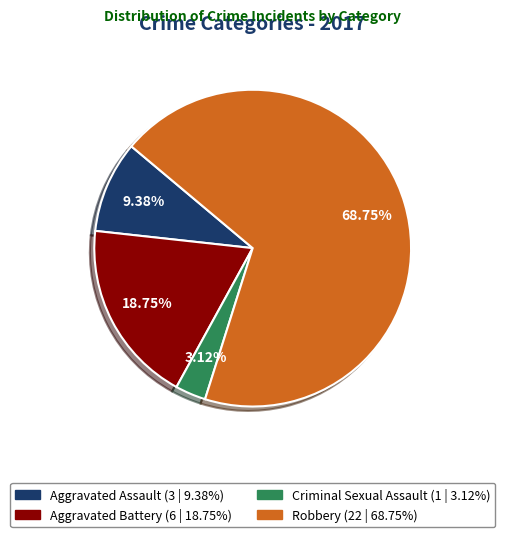

Is the sum of Aggravated Assault and Criminal Sexual Assault greater than half?

No